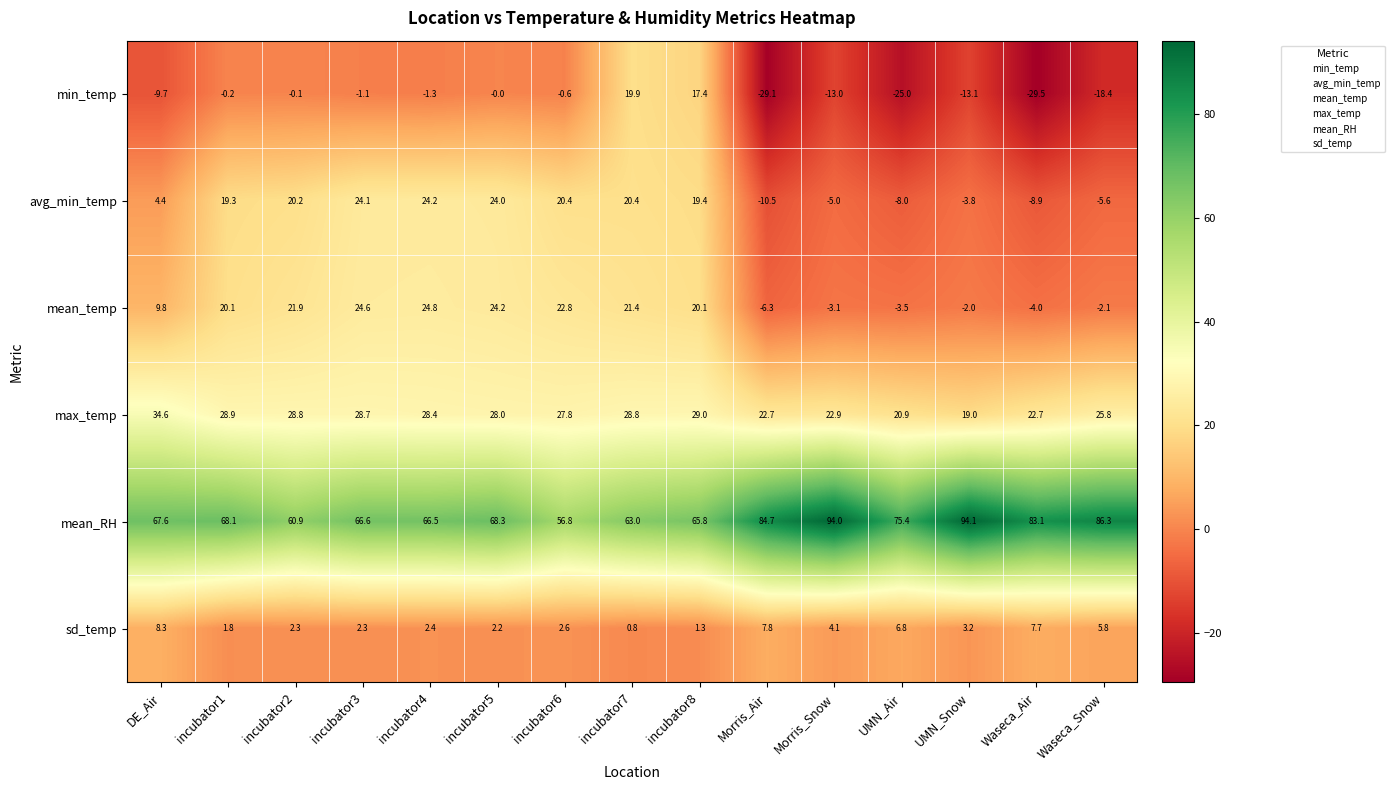

The value of max_temp at UMN_Air is 20.9. True or false?

True